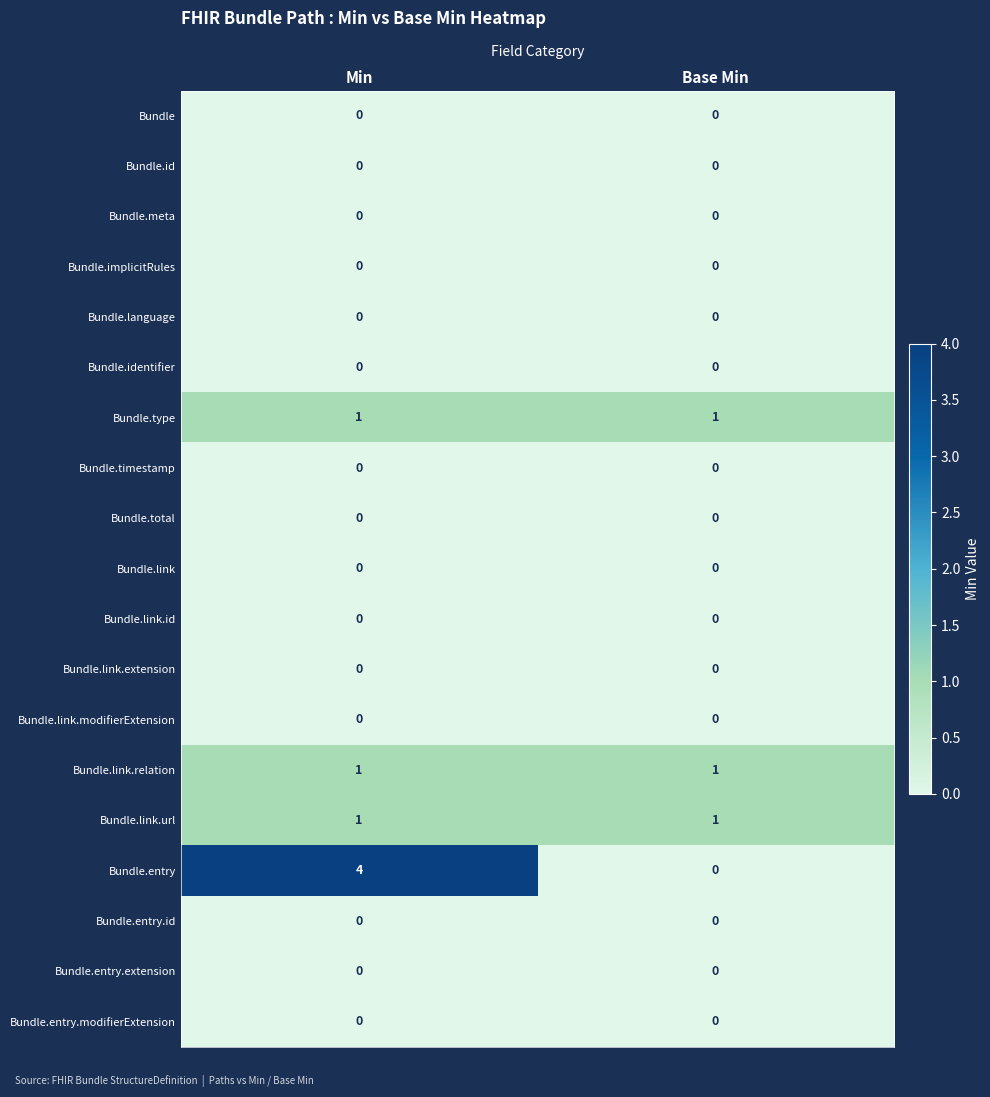

The Bundle.entry.id series shows 0 at Min. True or false?

True